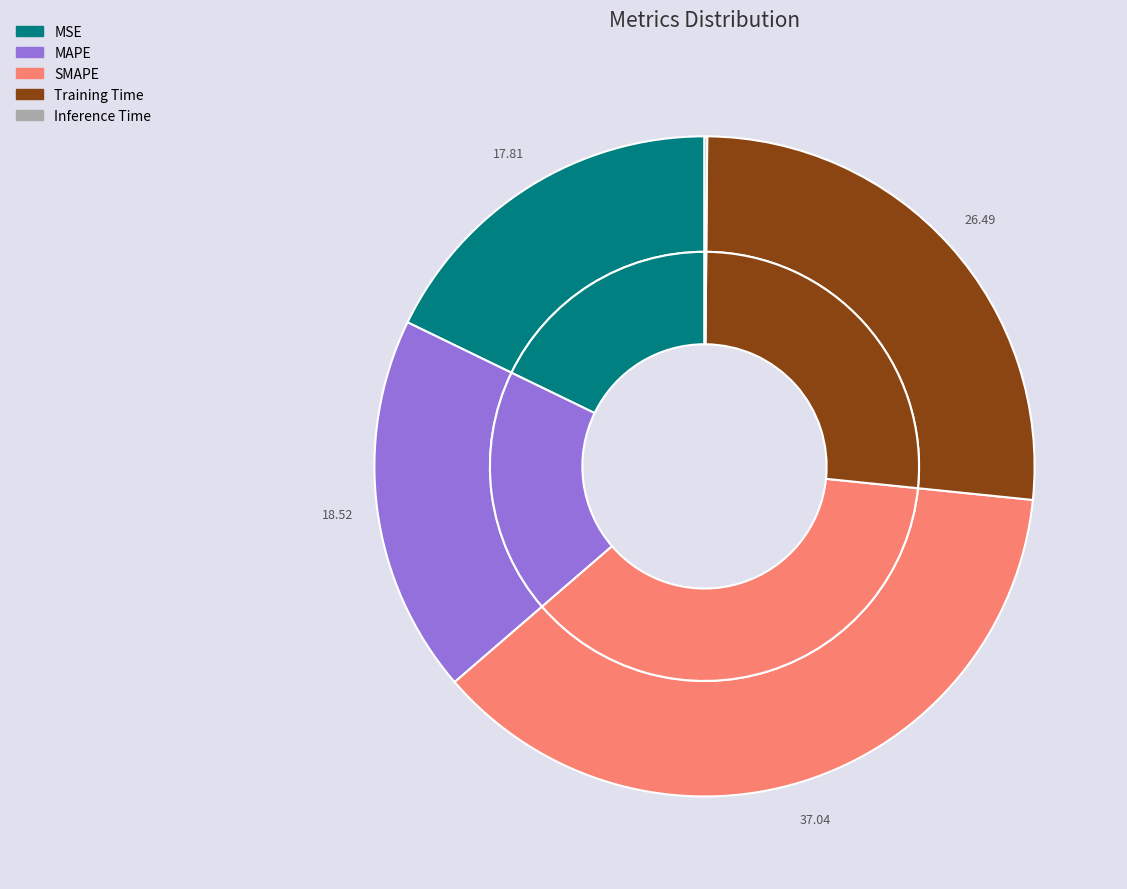

To the nearest percent, what is the average slice percentage?

20%